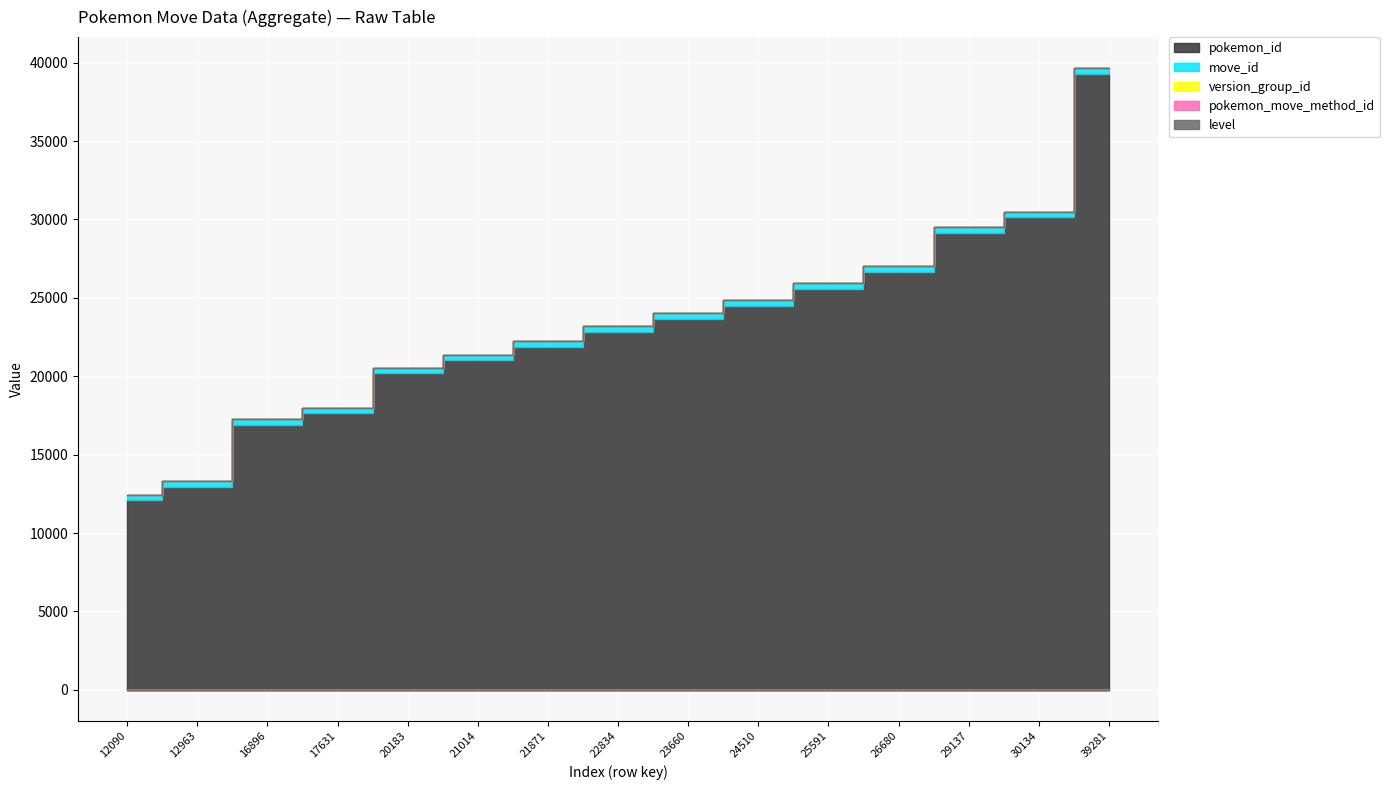

What are all the series names shown in the legend?

pokemon_id, move_id, version_group_id, pokemon_move_method_id, level